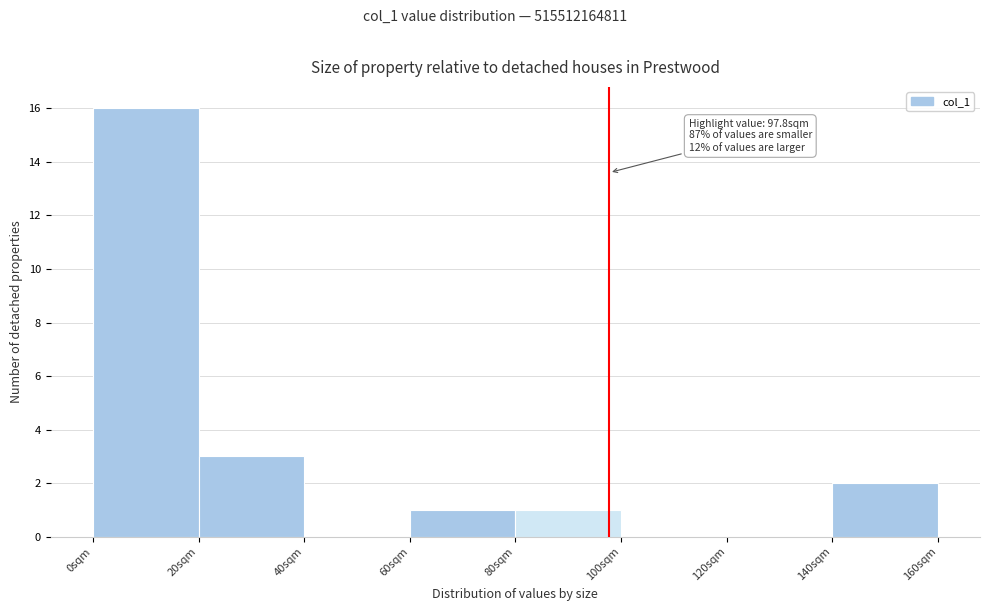

Over which range of the x-axis is the bar tallest?

0 to 20